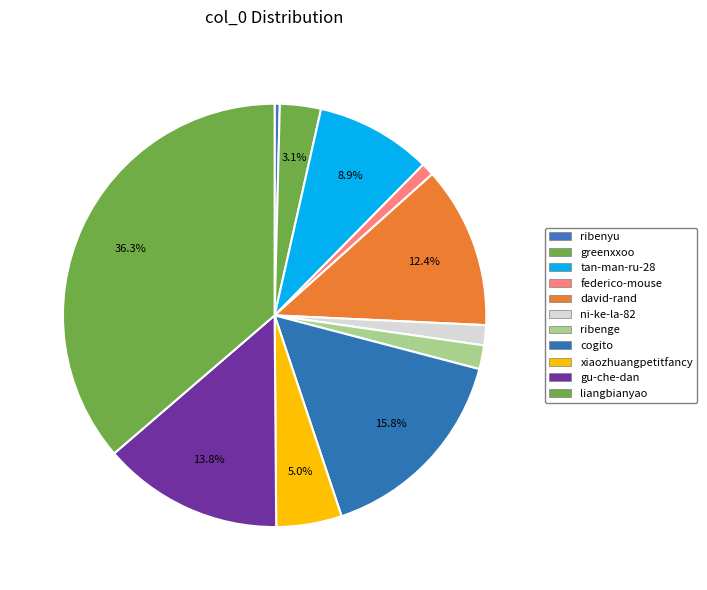

How many segments does this pie chart have?

11